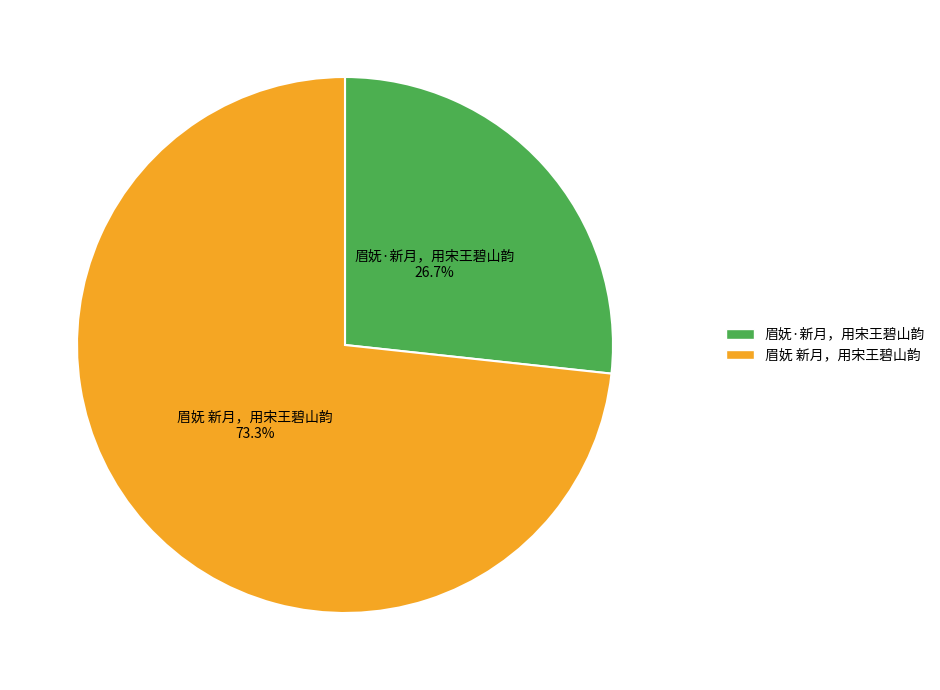

To the nearest percent, what percentage of the pie is 眉妩 新月，用宋王碧山韵?

73%